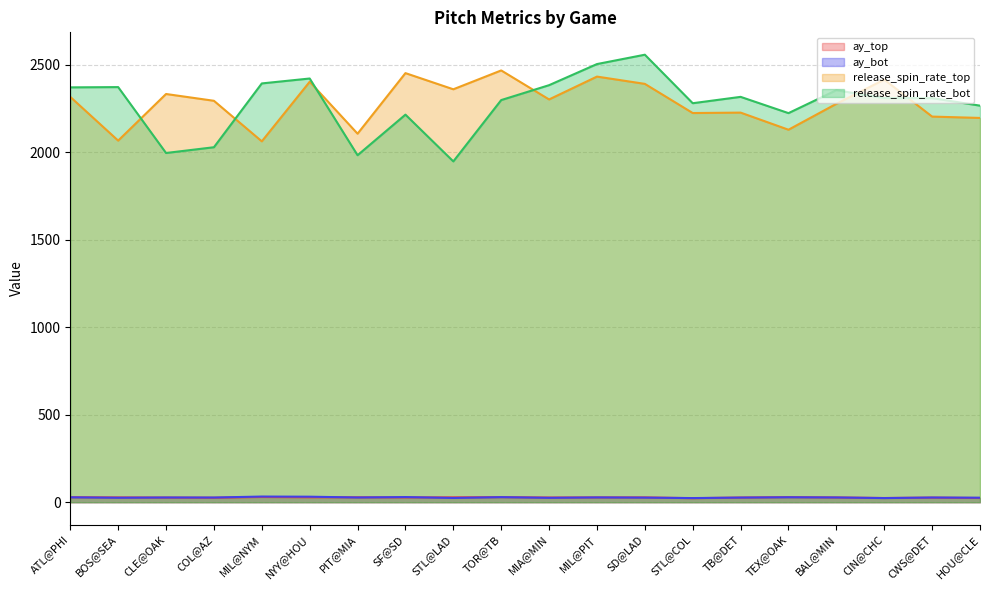

What is the spread (max minus min) of values at ATL@PHI?

2342.4